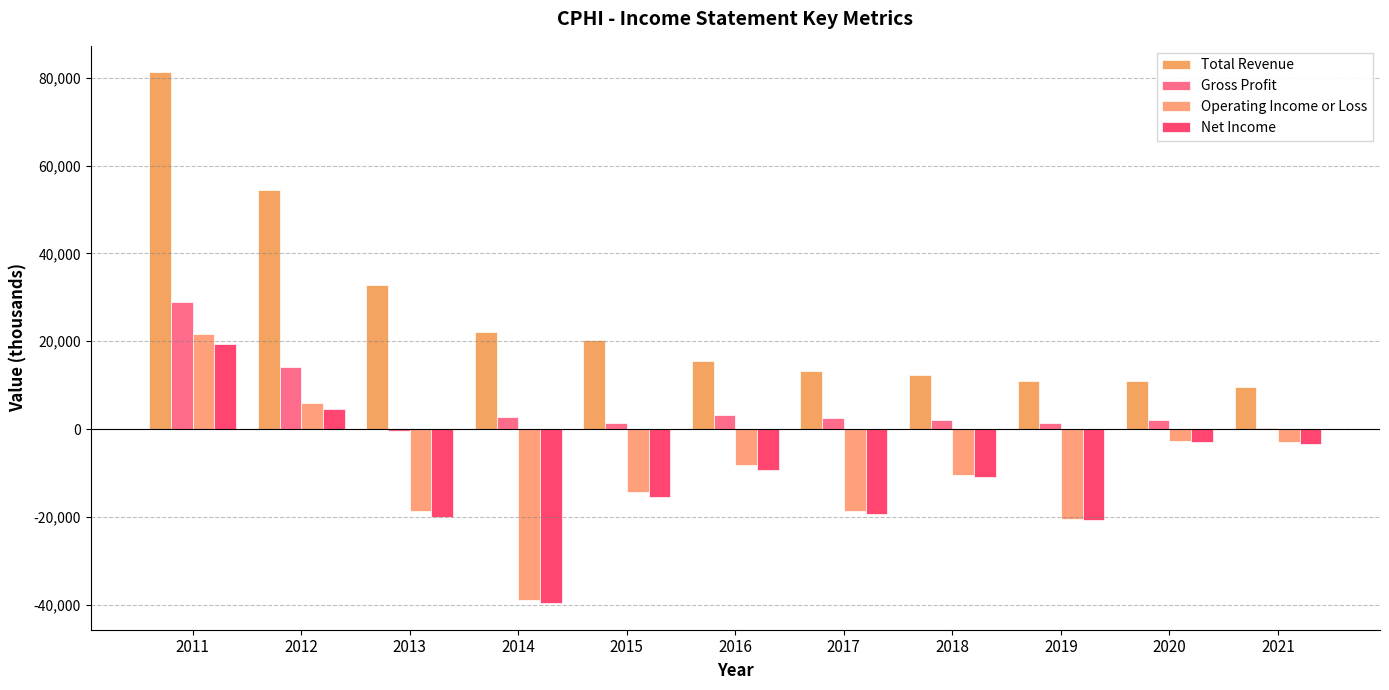

Which label corresponds to the largest value in the chart?

2011